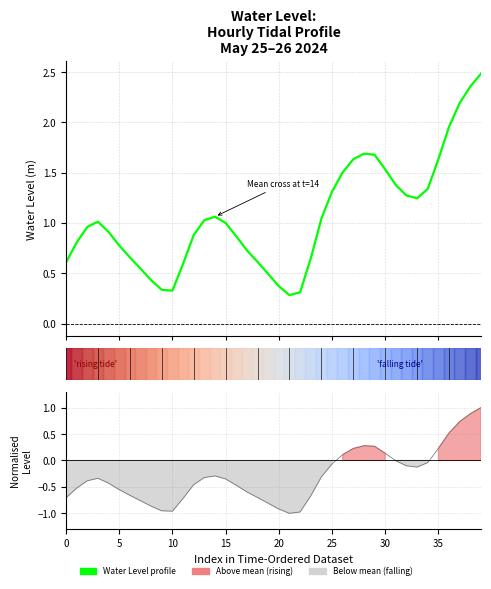

What is the average value?

1.1